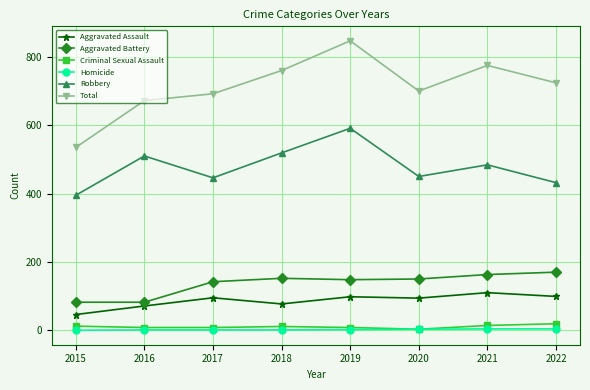

What is the value of the Aggravated Battery point at the 5th from the left?

148